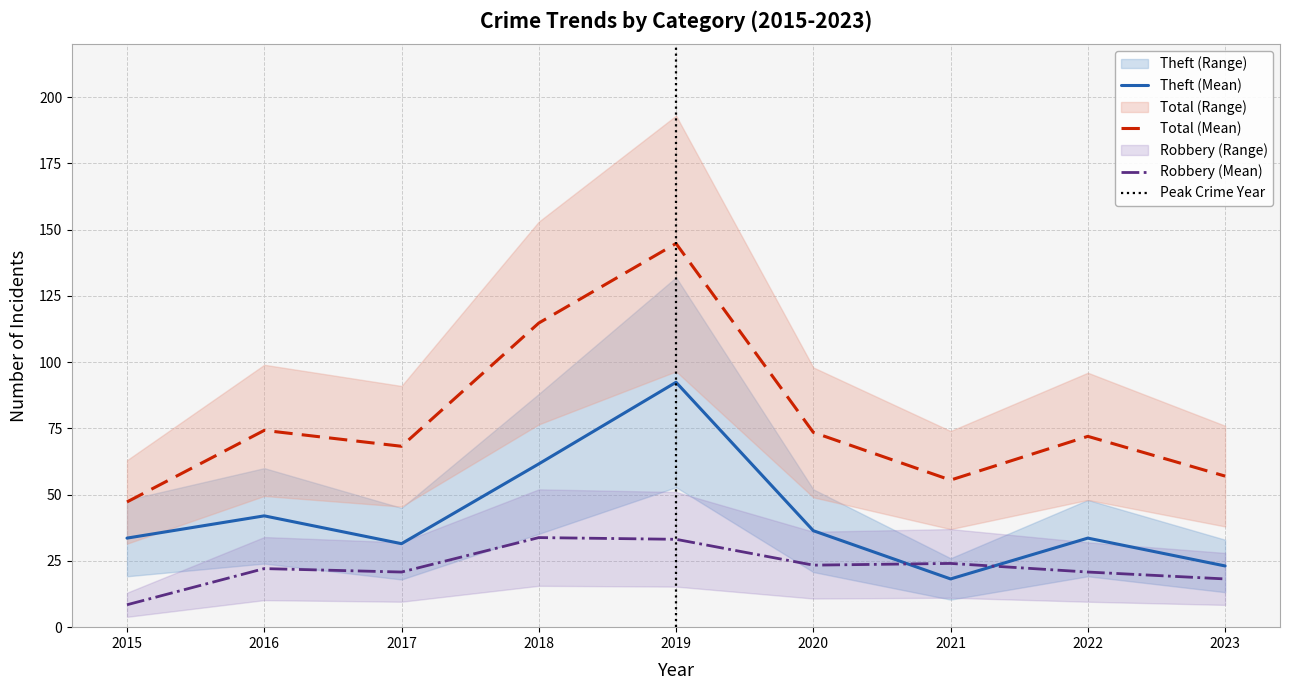

What is the difference between the second highest and second lowest values in the Robbery series?

14.9